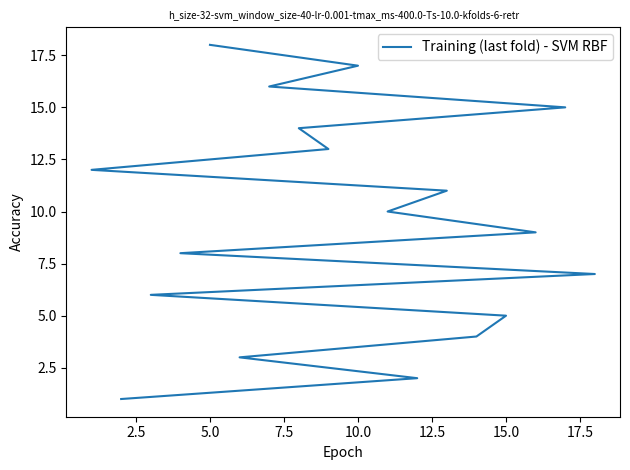

Does the chart have visible grid lines?

No